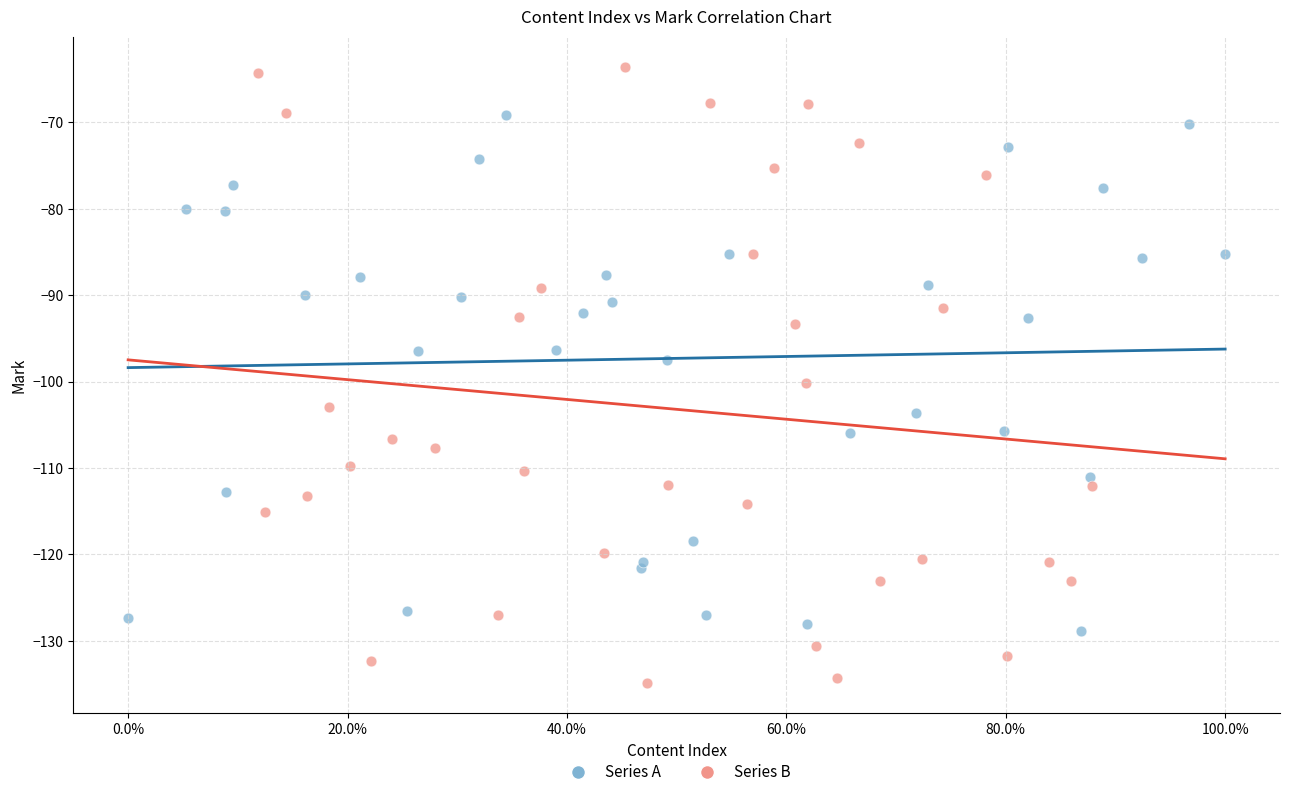

Which series contains the lowest Y value?

Series B